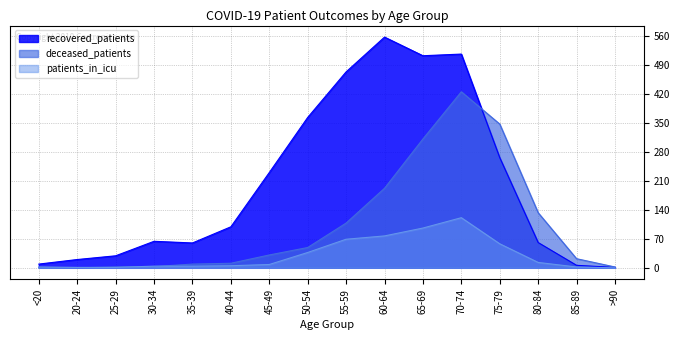

Which category has the lowest value across all series?

20-24